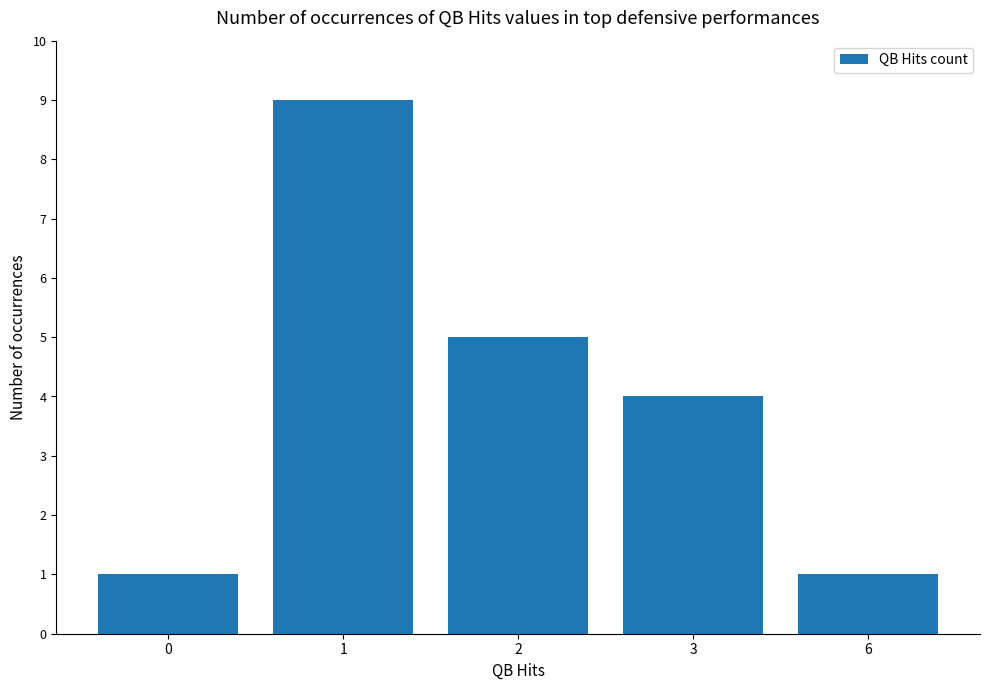

Reading left to right, list all the values displayed in this chart.

0=1	1=9	2=5	3=4	6=1